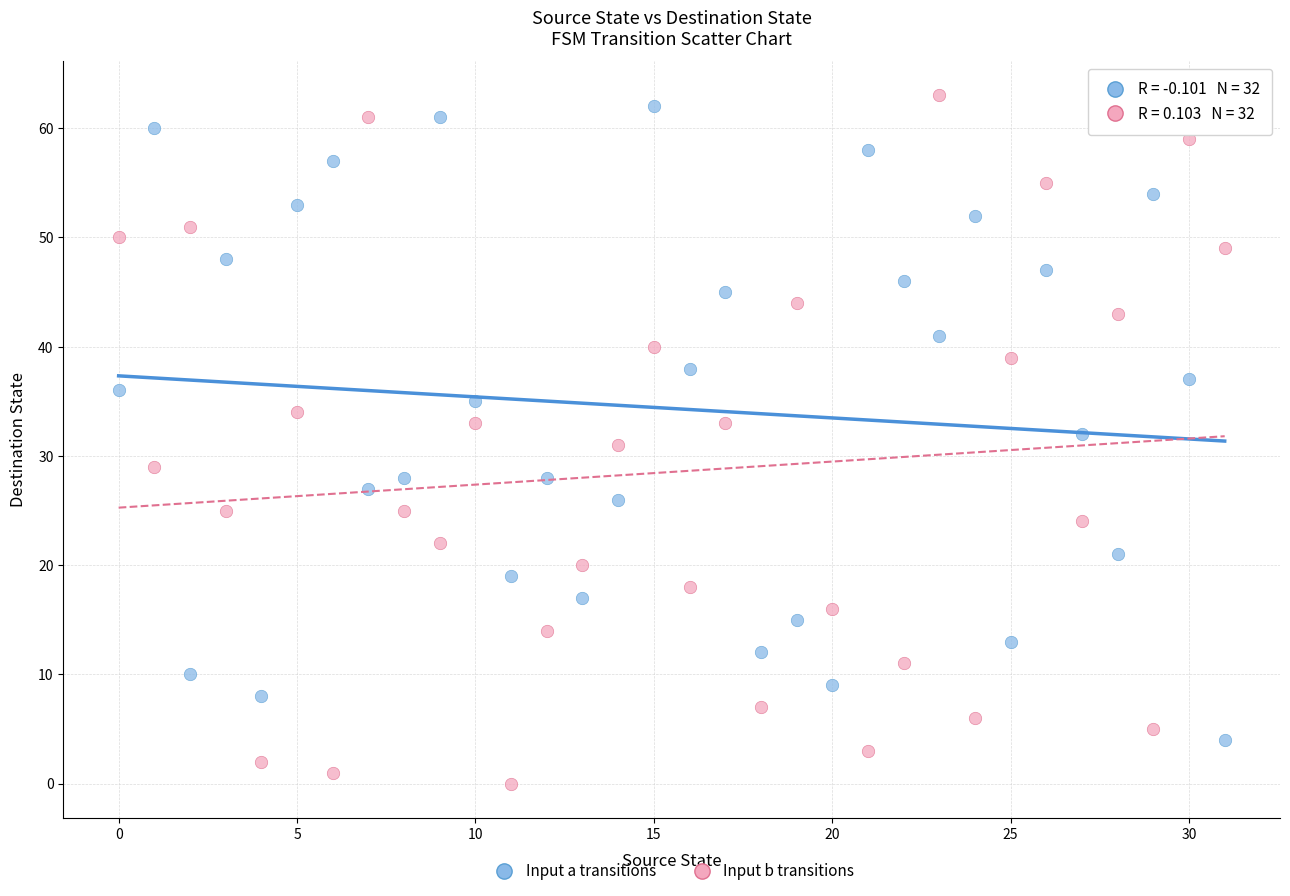

Across all data points, what is the range of Y values (max minus min)?

63